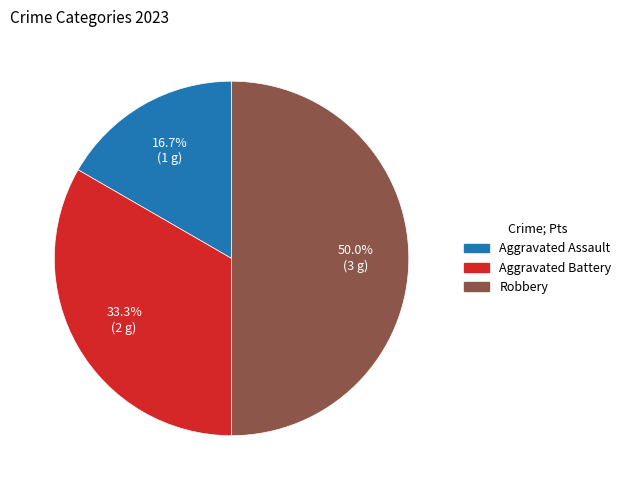

To the nearest percent, what percentage of the pie is Aggravated Battery?

33%